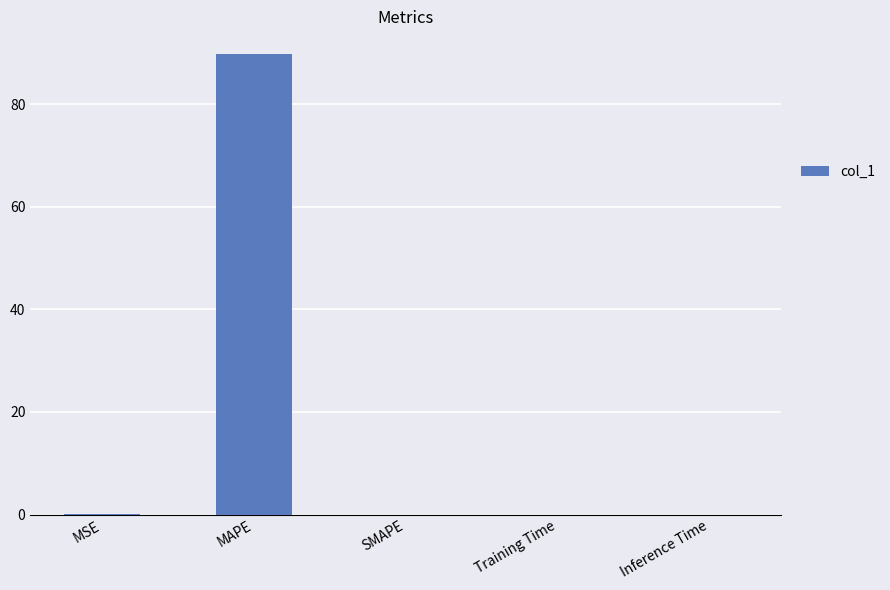

Read the value at MAPE.

89.8